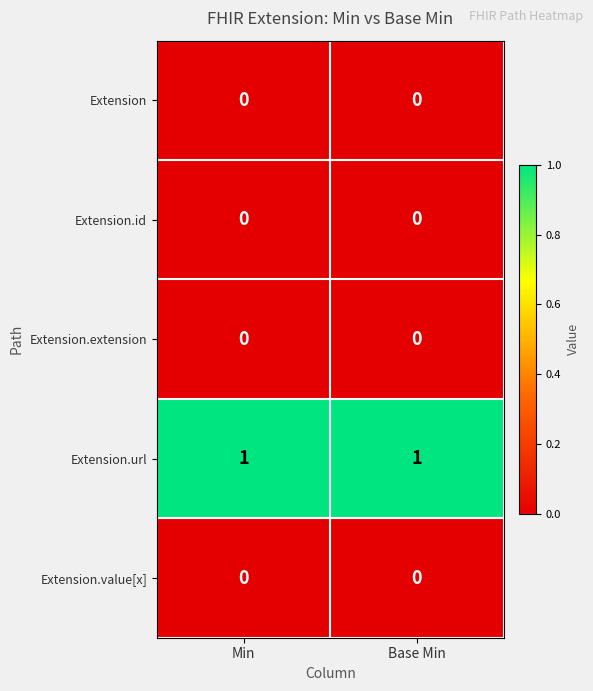

Reading left to right, what are all the values shown in this chart?

Extension: 0	0
Extension.id: 0	0
Extension.extension: 0	0
Extension.url: 1	1
Extension.value[x]: 0	0